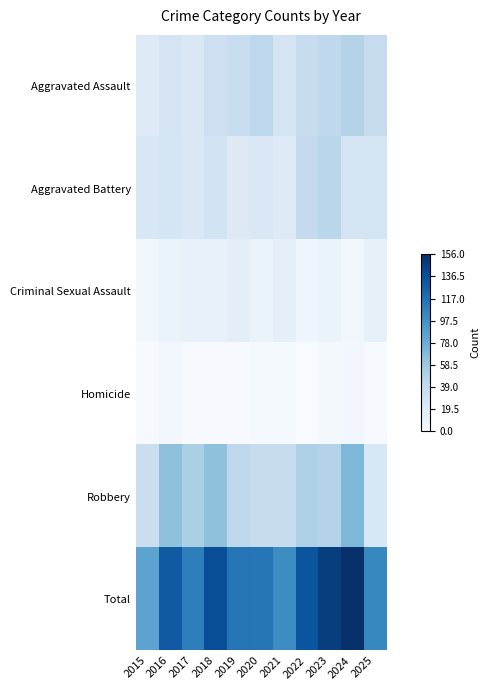

How many series are shown in this chart?

6